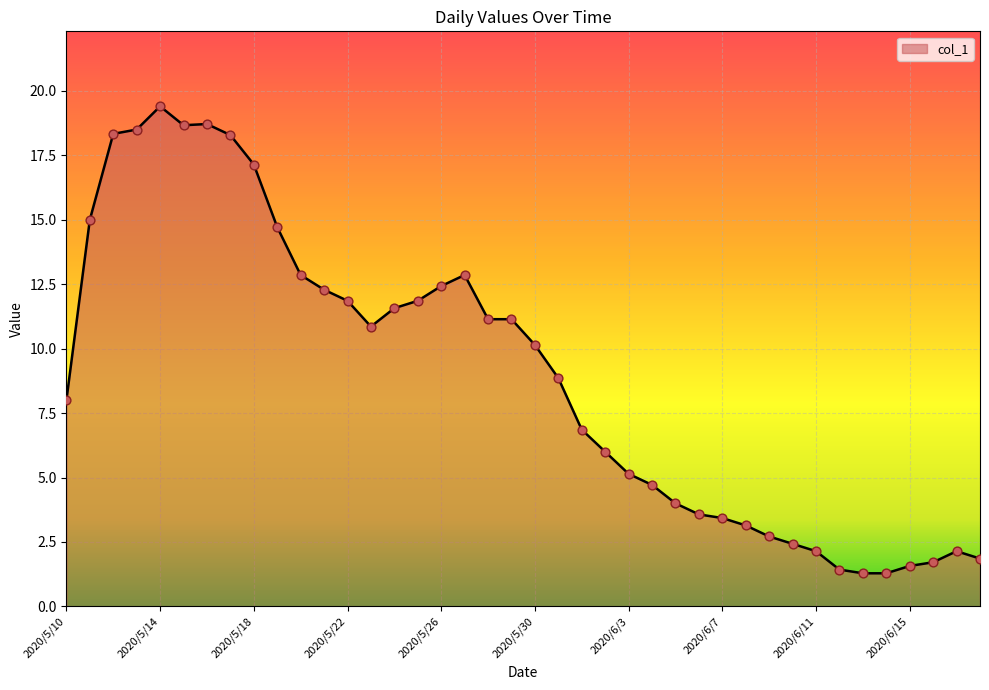

What is the maximum value shown in the chart?

19.4